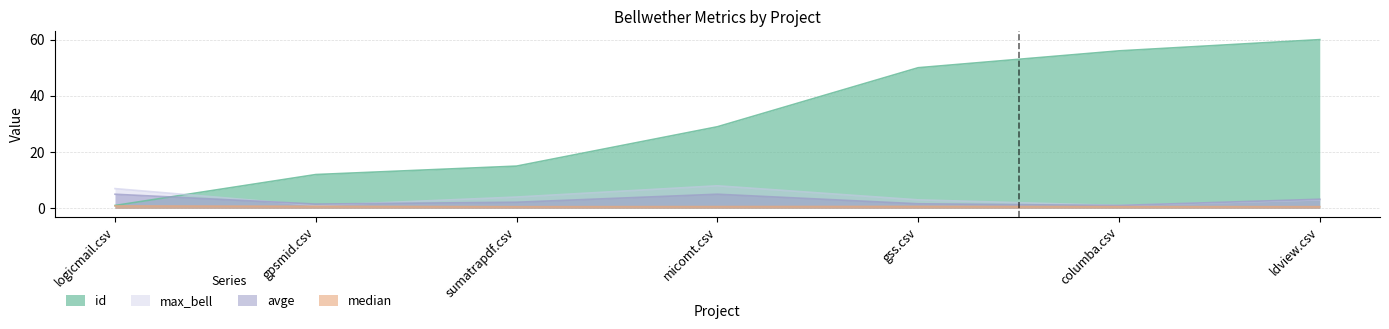

Which series ends up on top after the final intersection of avge and id?

id